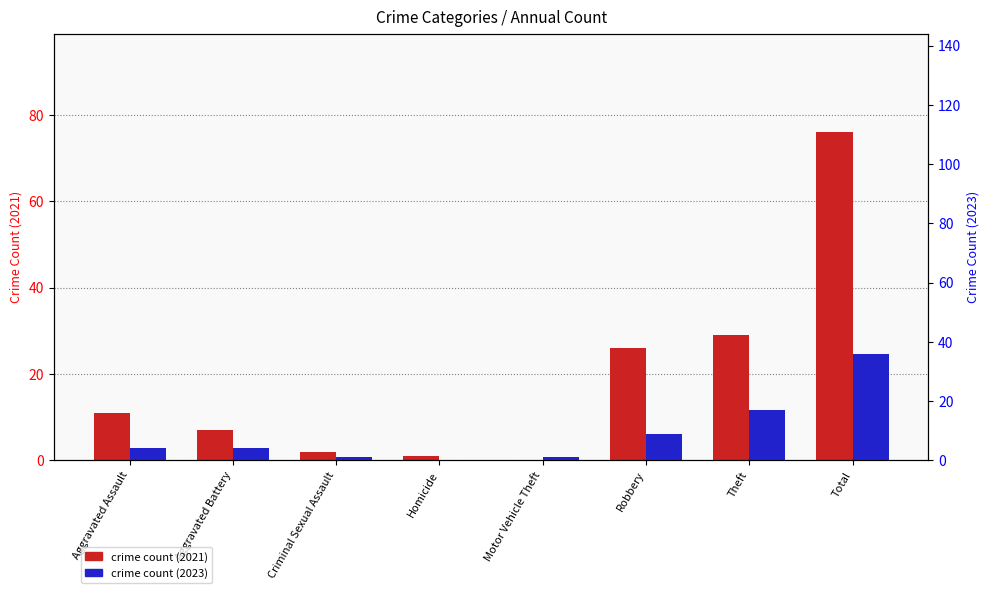

List the series in order of their overall mean, lowest first.

crime count (2023), crime count (2021)